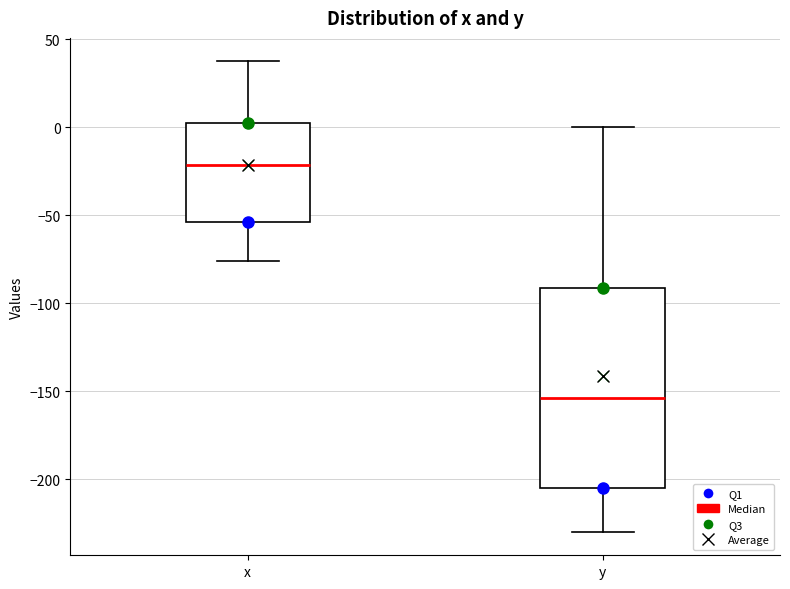

Reading left to right, transcribe this box plot: for each box, give where its median line is, the range the box spans, and where its two whiskers end, as read against the y-axis. The values are not printed on the chart, so give them approximately, as read against the axis.

x: median -20, box -55 to 0, whiskers -75 to 35
y: median -155, box -205 to -90, whiskers -230 to 0